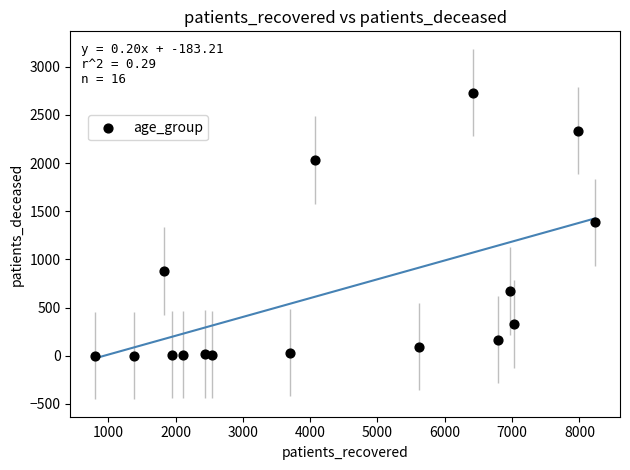

What is the range of Y values (max minus min)?

2729